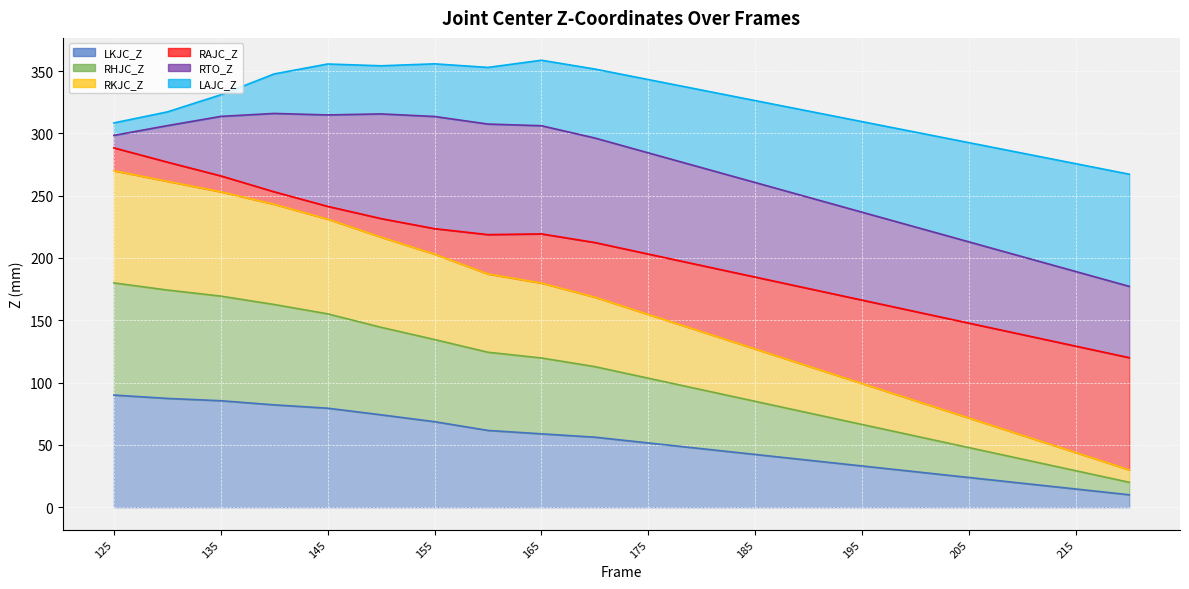

How many values in the LAJC_Z series exceed 212?

10